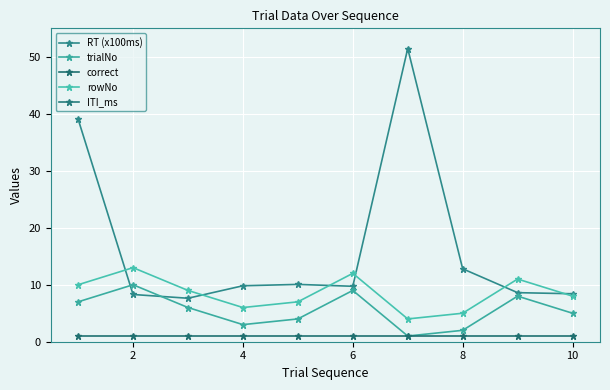

Reading left to right, what are all the values shown in this chart?

RT (x100ms): 39.1	8.3	7.6	9.8	10.1	9.7	51.5	12.8	8.6	8.4
trialNo: 7.0	10.0	6.0	3.0	4.0	9.0	1.0	2.0	8.0	5.0
correct: 1.0	1.0	1.0	1.0	1.0	1.0	1.0	1.0	1.0	1.0
rowNo: 10.0	13.0	9.0	6.0	7.0	12.0	4.0	5.0	11.0	8.0
ITI_ms: 799.0	798.0	798.0	798.0	798.0	798.0	798.0	798.0	798.0	798.0